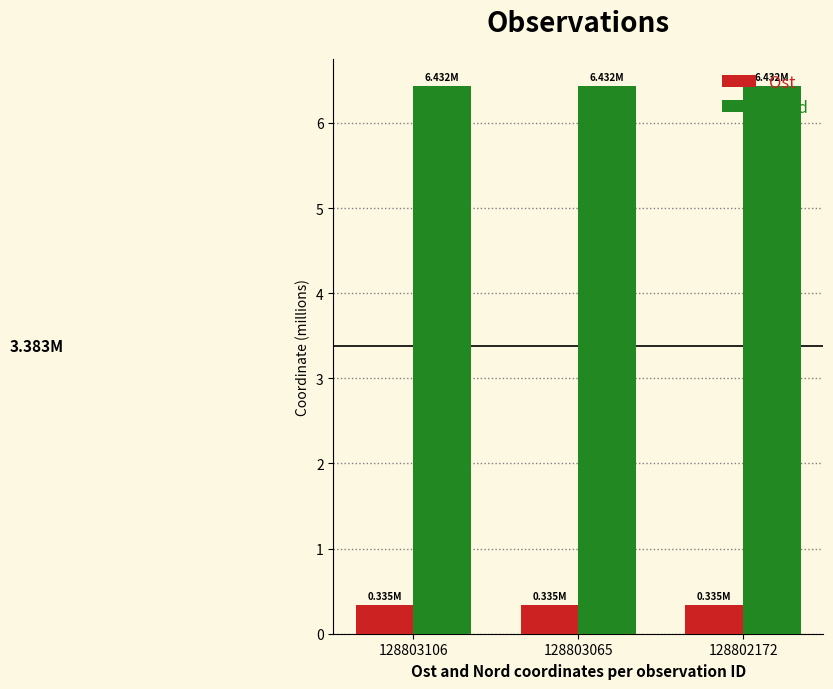

Reading left to right, transcribe all the data shown in this chart.

Ost: 128803106=0.3	128803065=0.3	128802172=0.3
Nord: 128803106=6.4	128803065=6.4	128802172=6.4